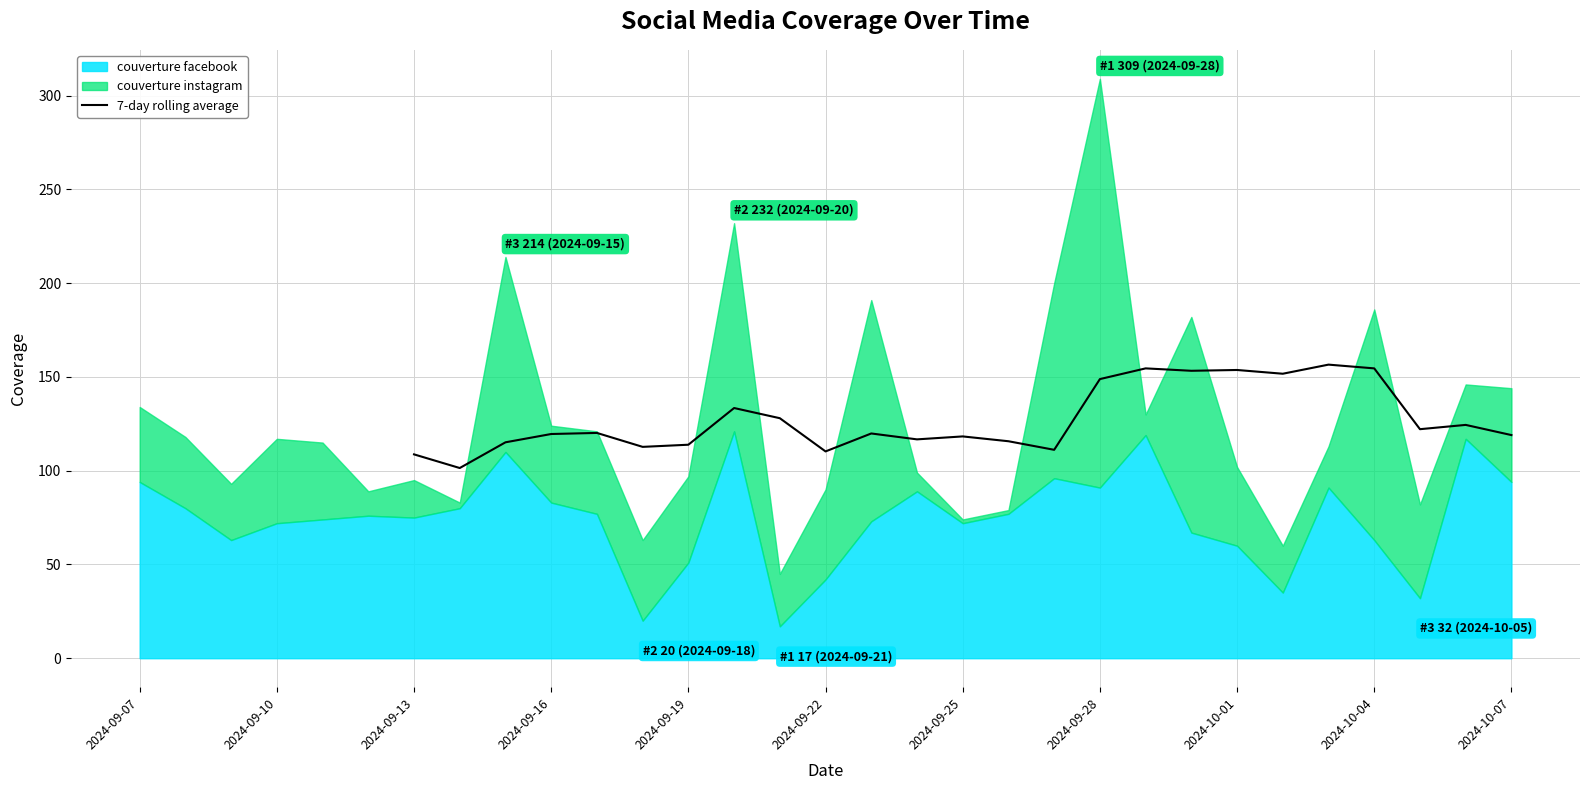

At which label does the data first exceed 119?

2024-09-16